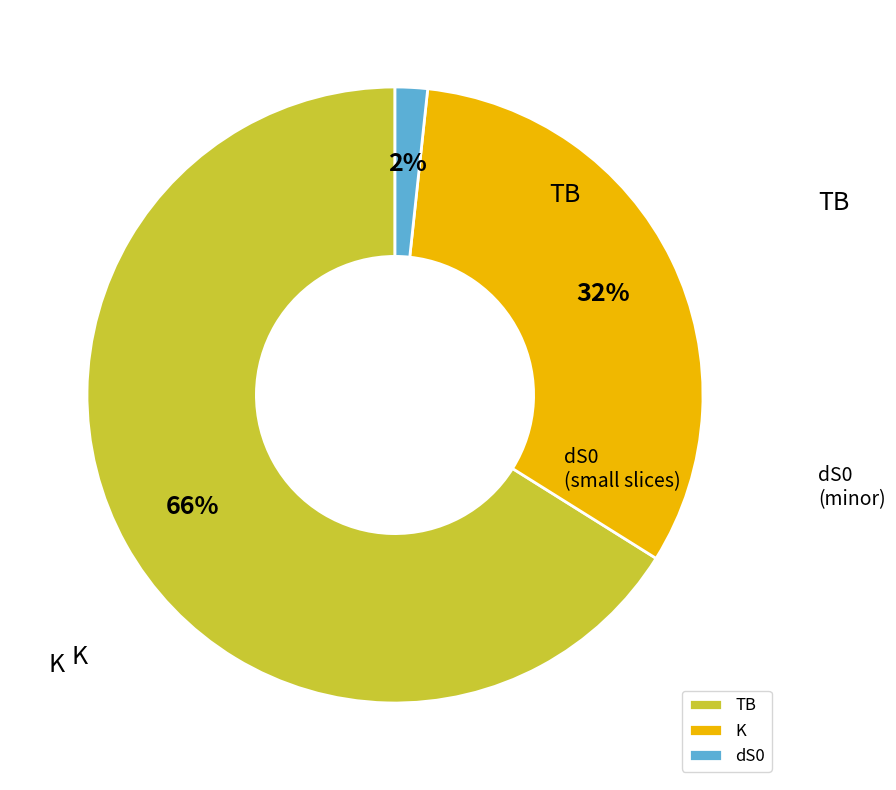

To the nearest percent, what is the average slice percentage?

33%